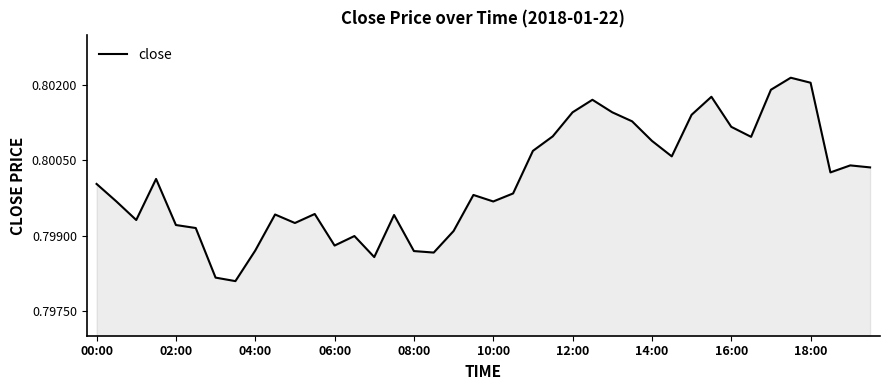

What is the value of the 39th point from the left?

0.8